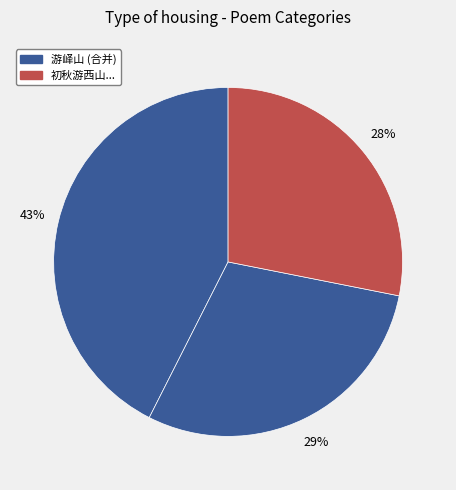

How many slices are in this pie chart?

3